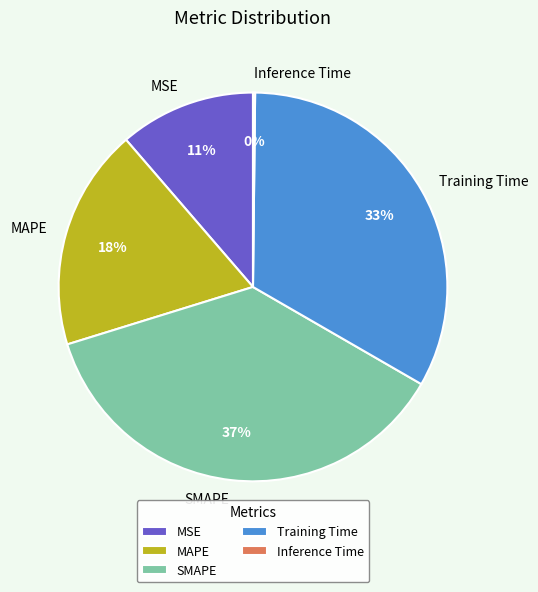

To the nearest percent, what is the average slice percentage?

20%